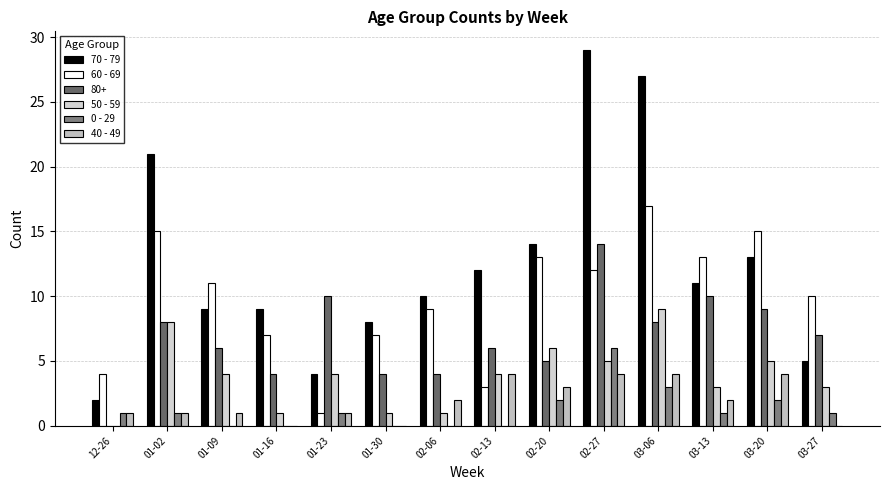

What is the difference between the 50 - 59 values at 02-13 and 01-30?

3